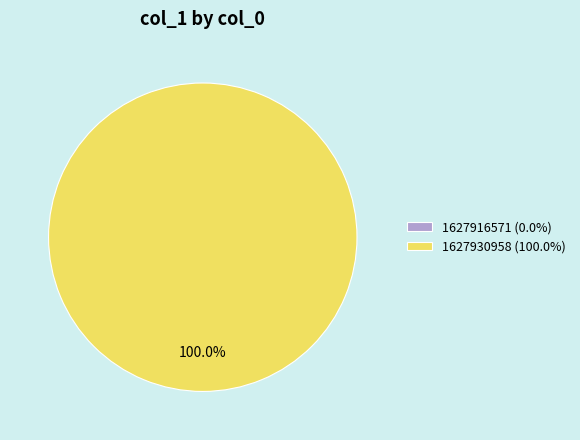

To the nearest percent, what percentage of the pie is 1627930958?

100%